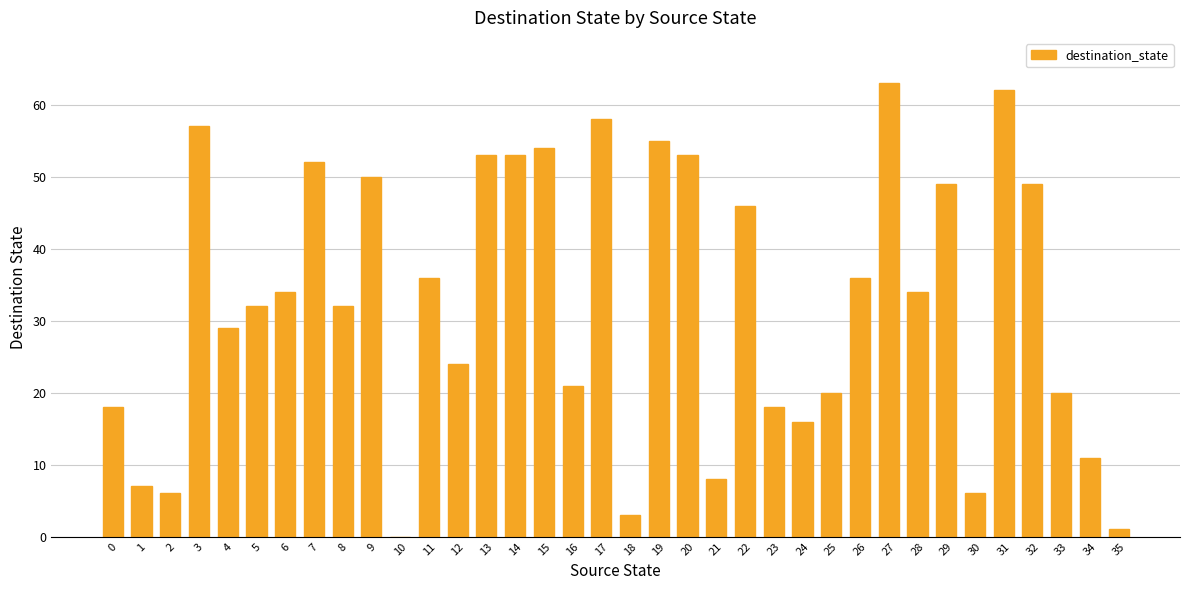

What is the sum of all values?

1166